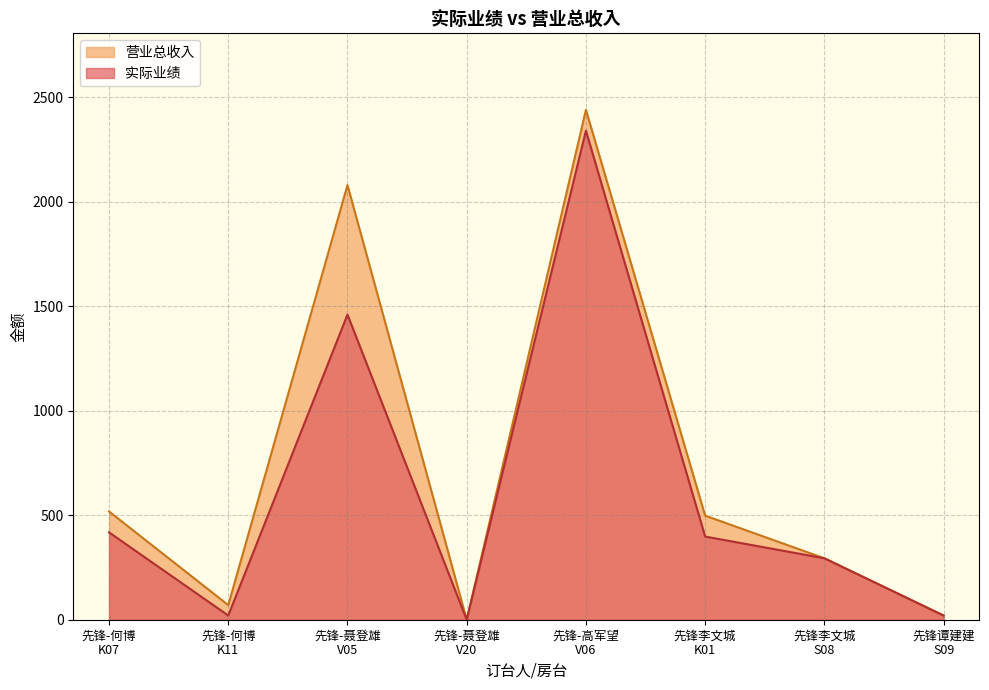

What is the approximate value of 实际业绩 at 先锋-何博
K11?

20